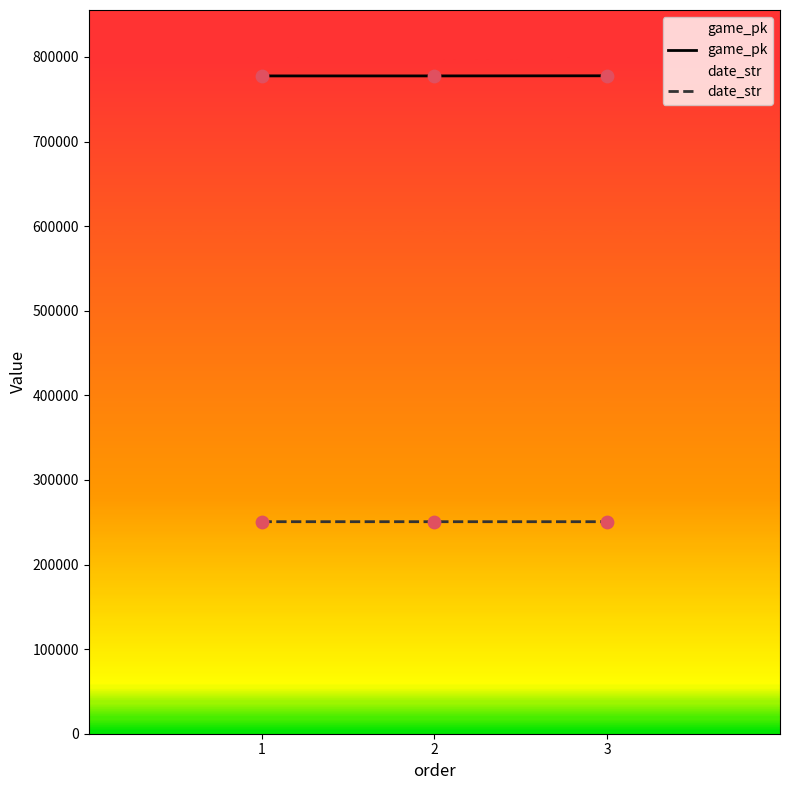

Which series contains the lowest Y value?

date_str